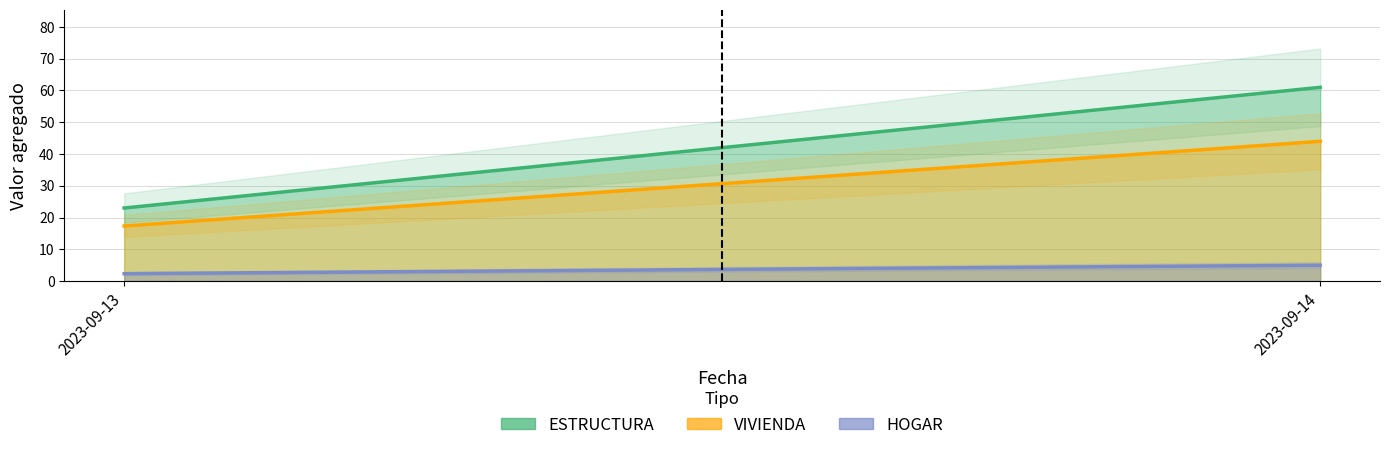

The value of ESTRUCTURA at 2023-09-13 is 87. True or false?

False